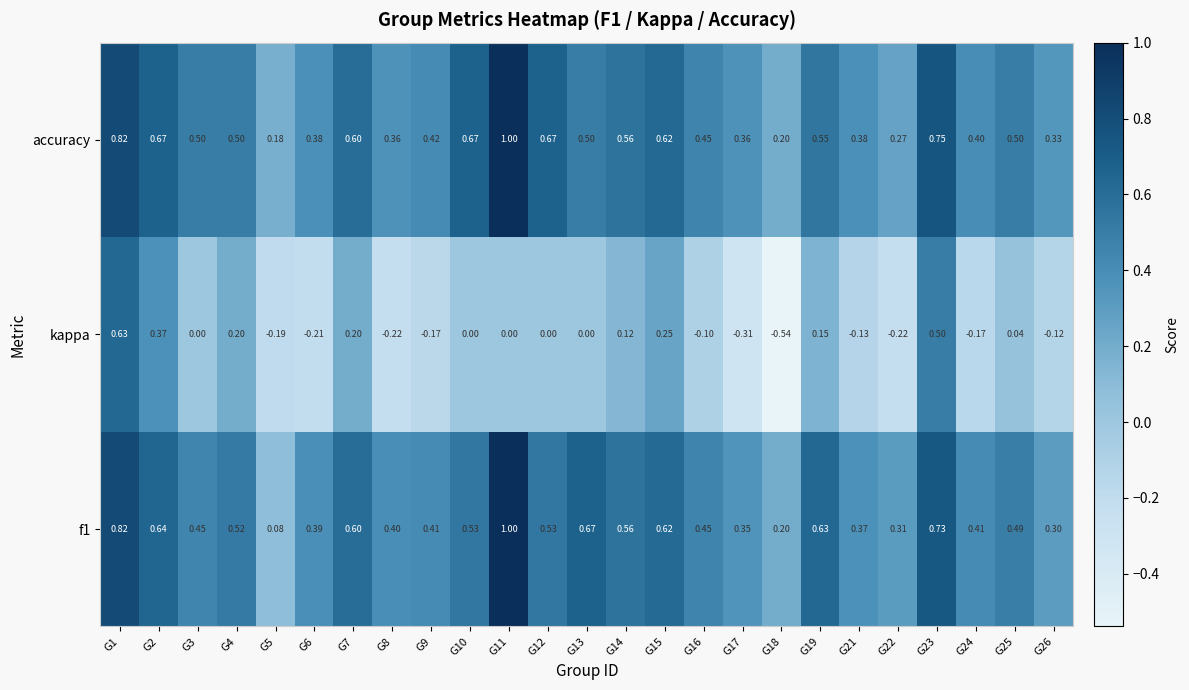

Which series has the largest total across all categories?

accuracy